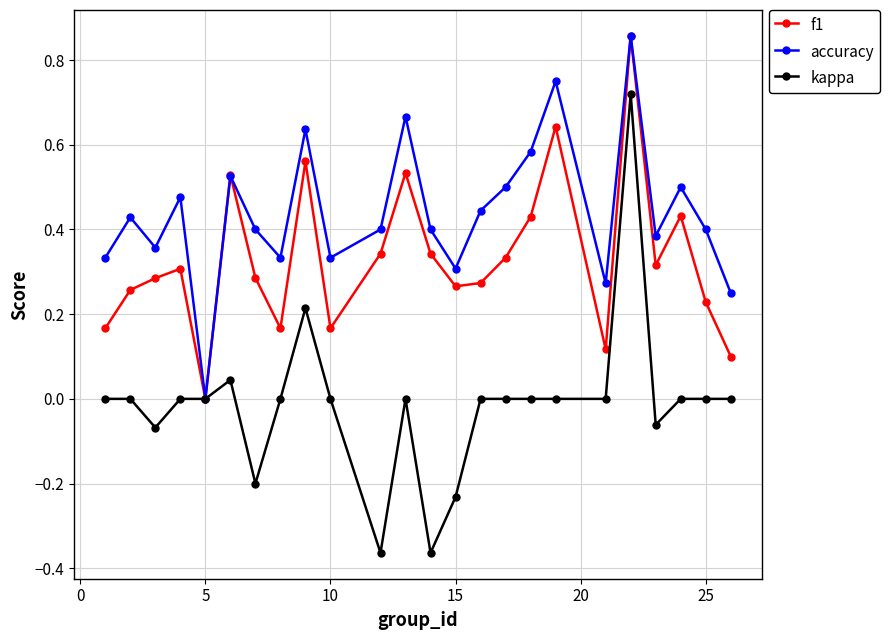

Does the chart display data point markers on the line(s)?

Yes